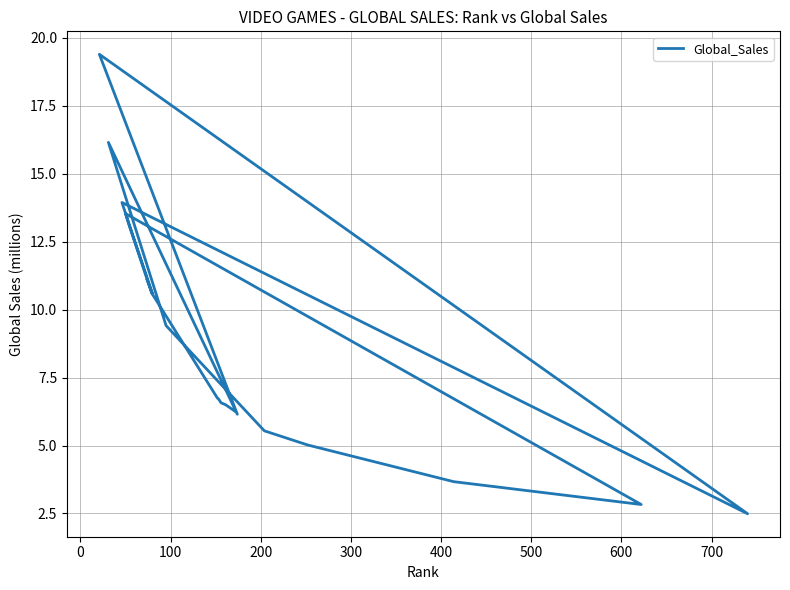

What is the smallest value displayed?

2.5